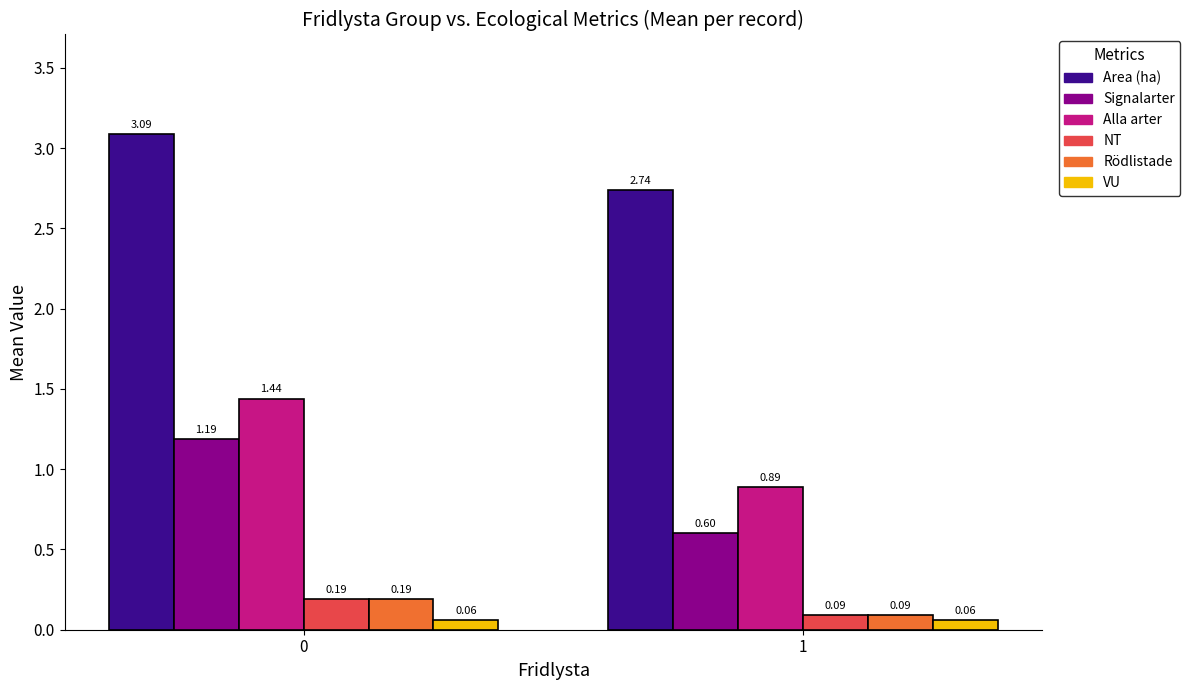

Rank the categories by Alla arter value from lowest to highest.

1, 0